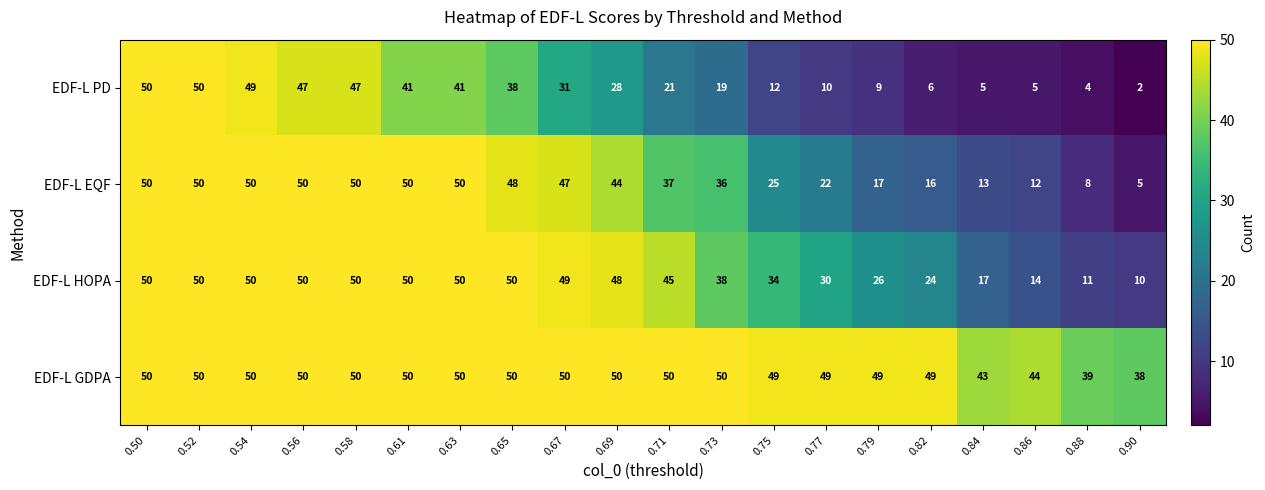

How many data points in EDF-L GDPA are less than 50?

8